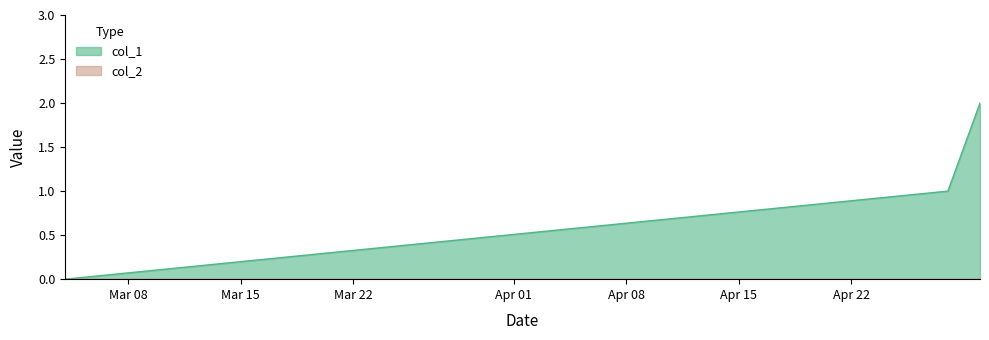

What is the difference between the values at 1651105841 and 1651278638?

1